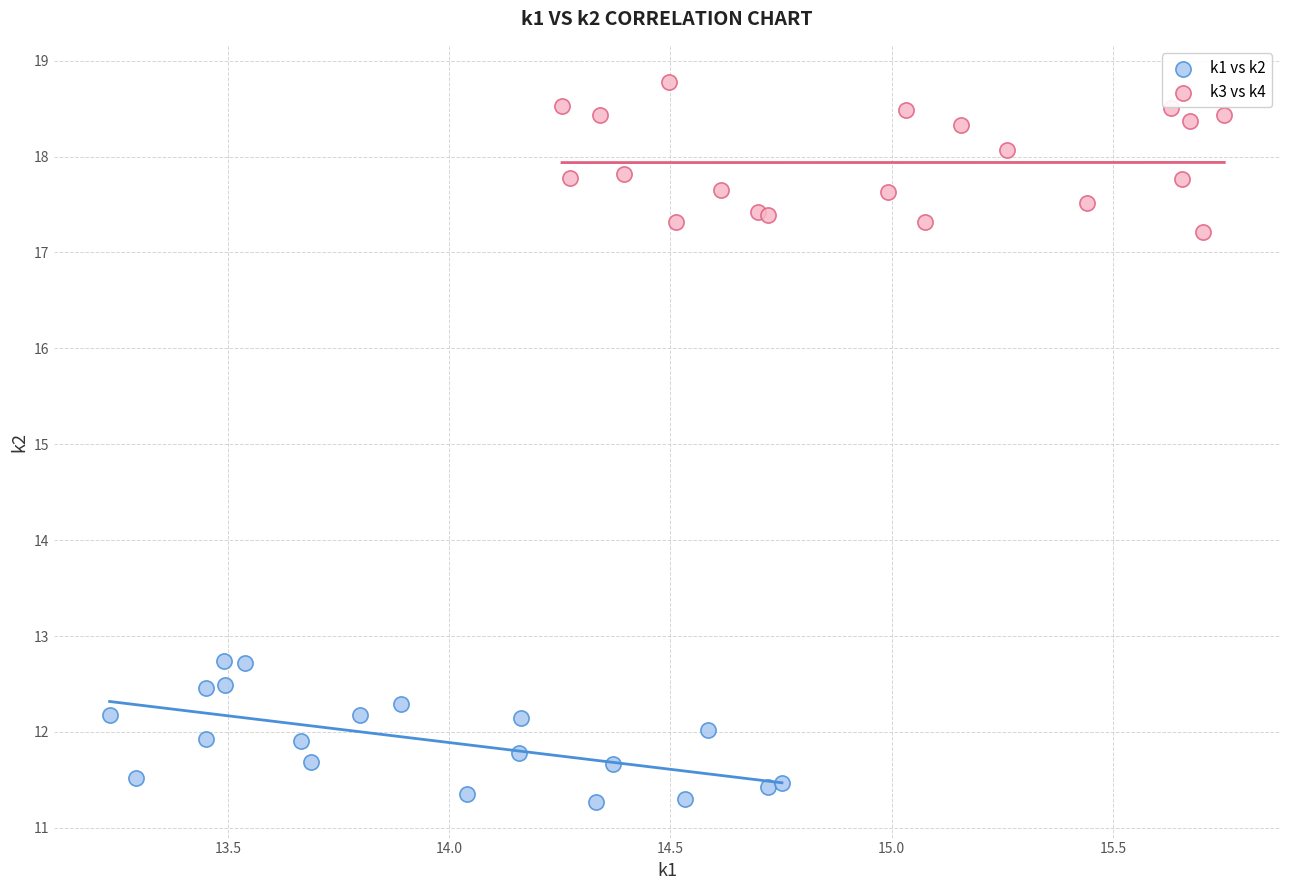

Which series reaches the minimum Y coordinate?

k1 vs k2